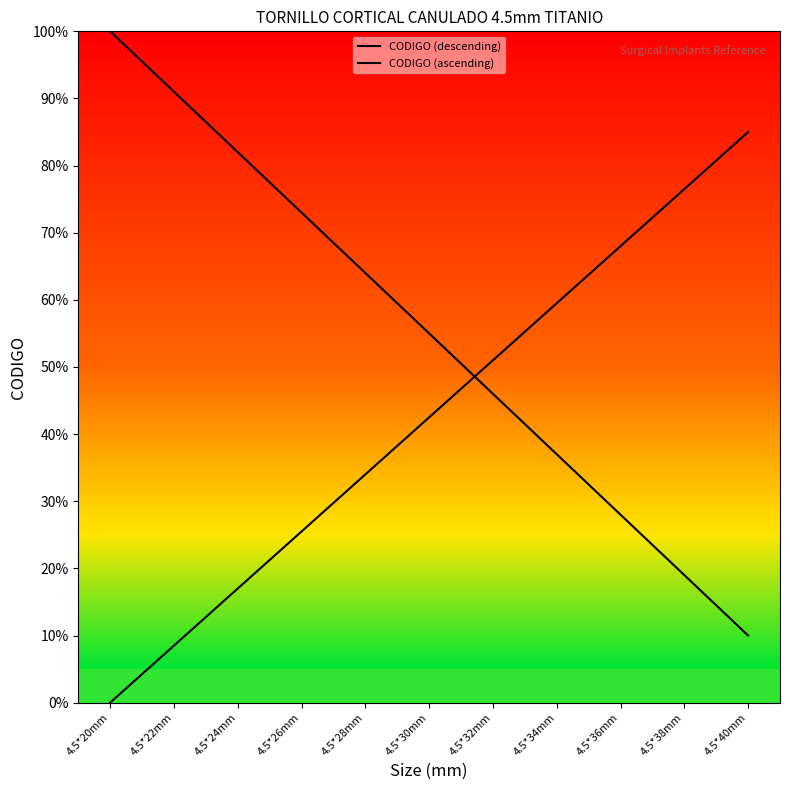

List the series in order of their overall mean, highest first.

CODIGO (descending), CODIGO (ascending)